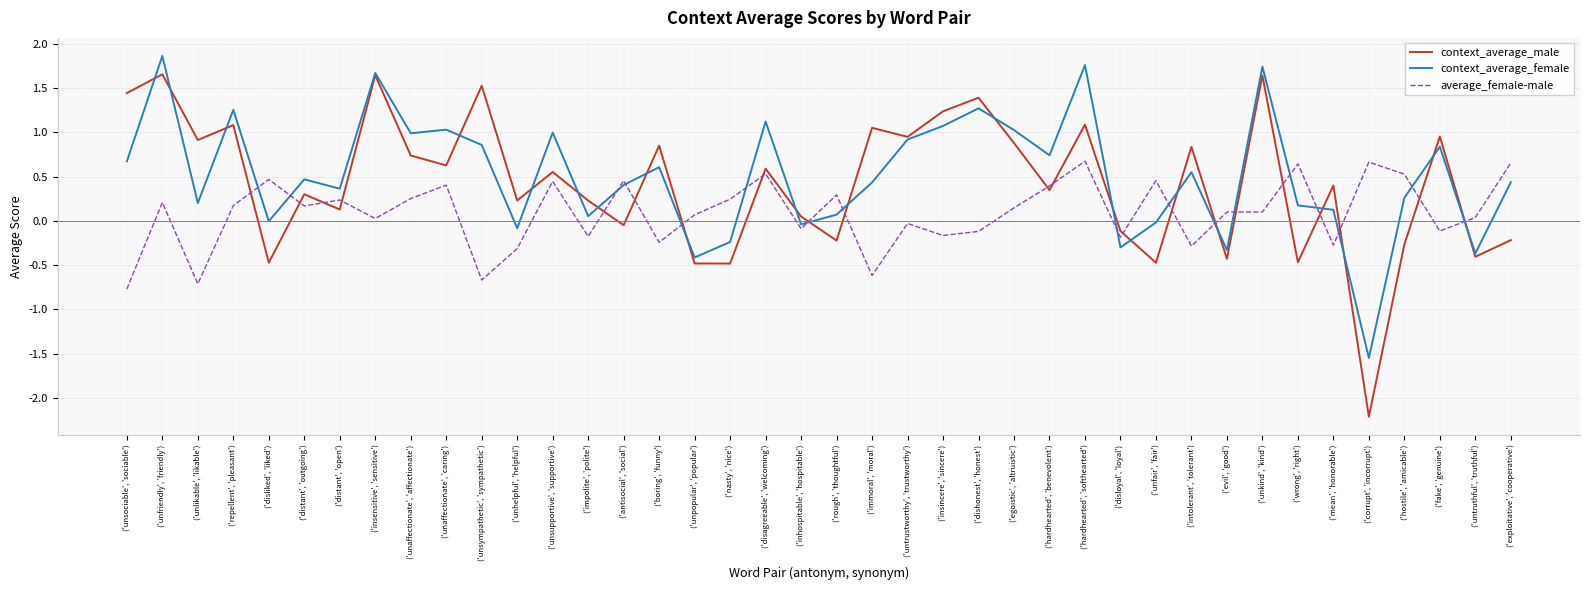

True or false: context_average_female and context_average_male intersect in this chart.

True